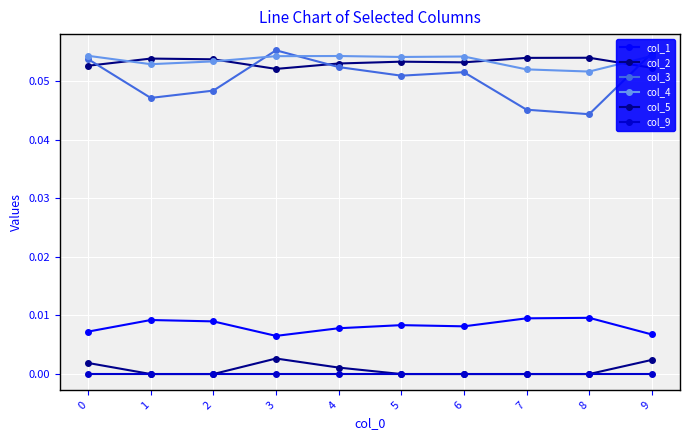

Reading left to right, list all the values displayed in this chart.

col_1: 0=0.0	1=0.0	2=0.0	3=0.0	4=0.0	5=0.0	6=0.0	7=0.0	8=0.0	9=0.0
col_2: 0=0.1	1=0.1	2=0.1	3=0.1	4=0.1	5=0.1	6=0.1	7=0.1	8=0.1	9=0.1
col_3: 0=0.1	1=0.0	2=0.0	3=0.1	4=0.1	5=0.1	6=0.1	7=0.0	8=0.0	9=0.1
col_4: 0=0.1	1=0.1	2=0.1	3=0.1	4=0.1	5=0.1	6=0.1	7=0.1	8=0.1	9=0.1
col_5: 0=0.0	1=0.0	2=0.0	3=0.0	4=0.0	5=0.0	6=0.0	7=0.0	8=0.0	9=0.0
col_9: 0=0.0	1=0.0	2=0.0	3=0.0	4=0.0	5=0.0	6=0.0	7=0.0	8=0.0	9=0.0